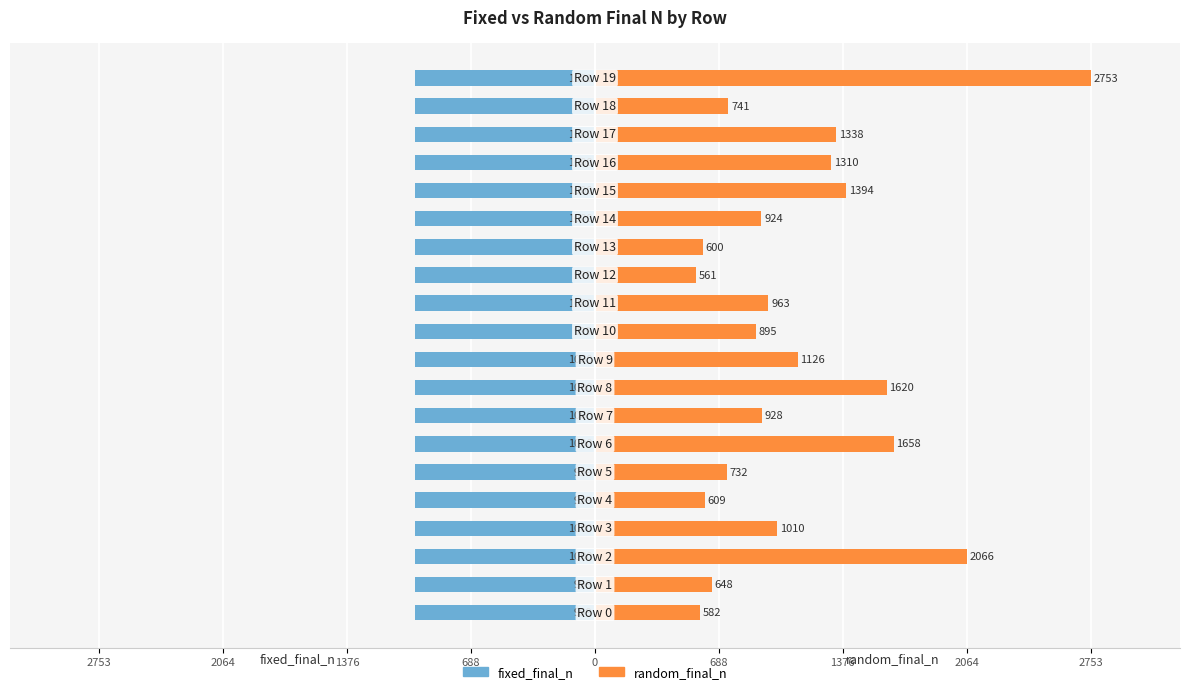

Between 12 and 16, which series saw the biggest shift?

random_final_n